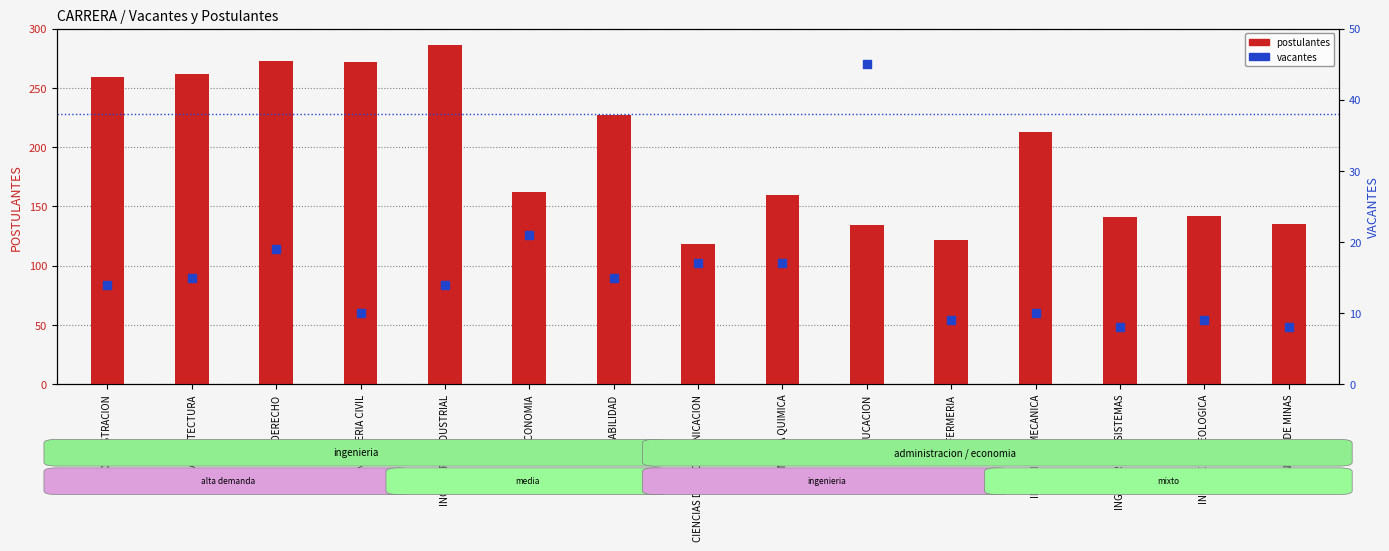

Which series contains the lowest Y value?

vacantes